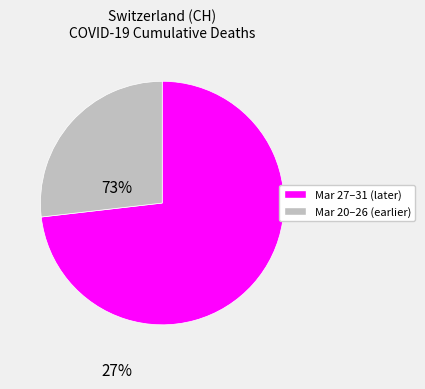

Does any single category account for the majority?

Yes